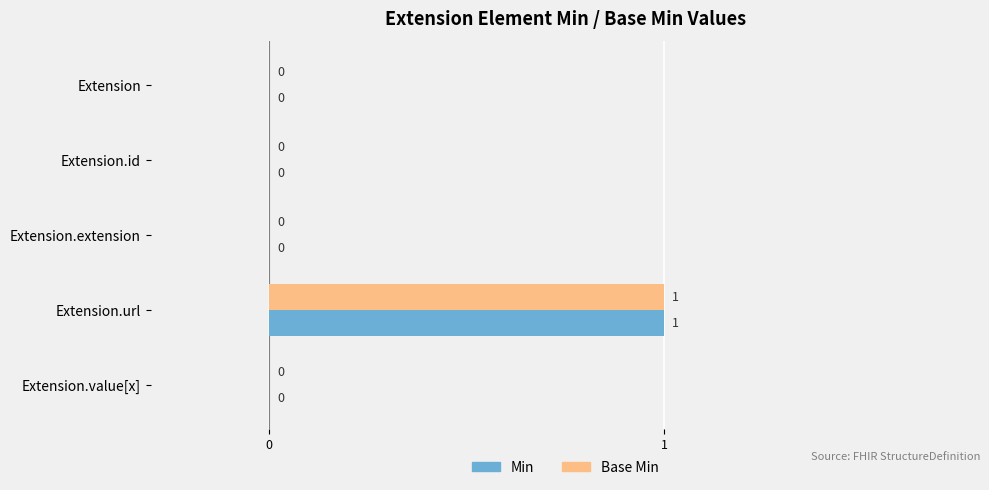

At which category is the sum across all series the highest?

Extension.url